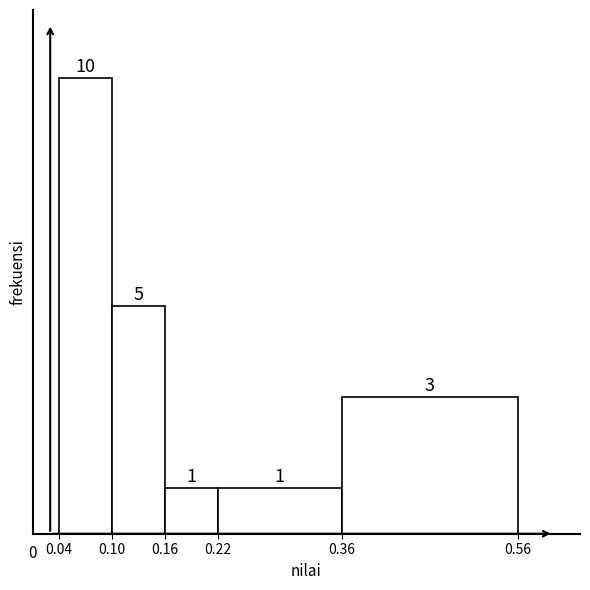

How tall is the bar that spans 0.10 to 0.16 on the x-axis?

5